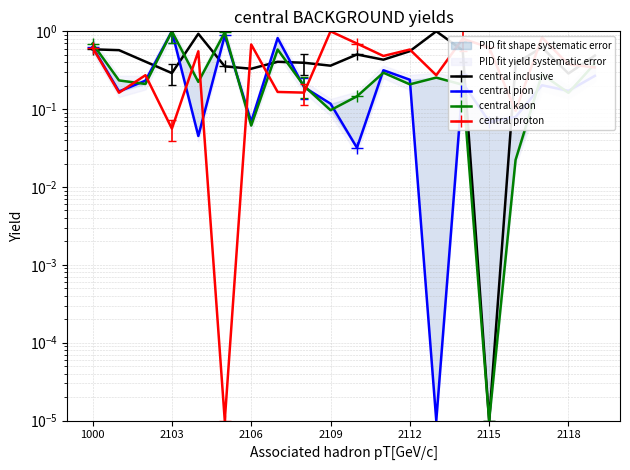

The value of central proton at 2112 is 0.9. True or false?

False